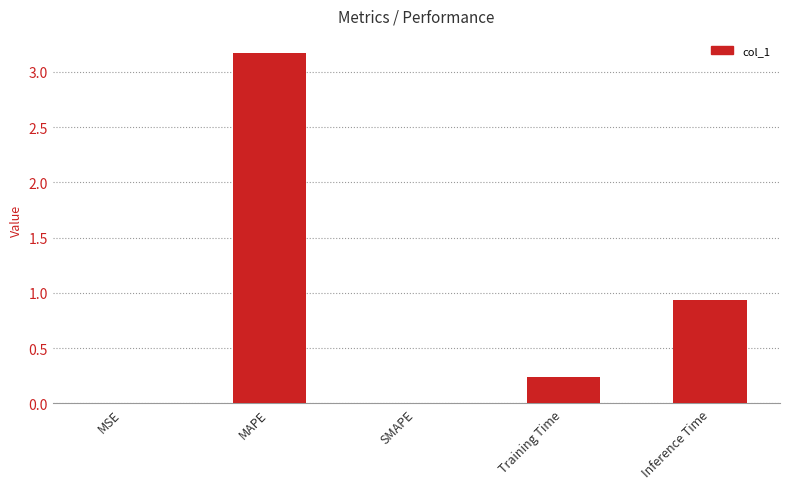

Are the bars horizontal?

No